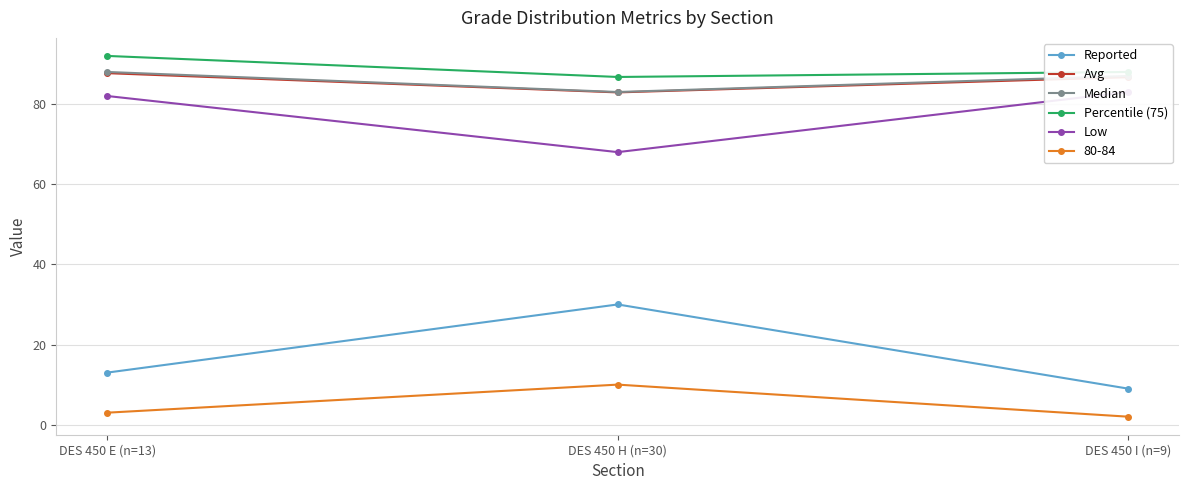

What position from the left is DES 450 I (n=9)?

3